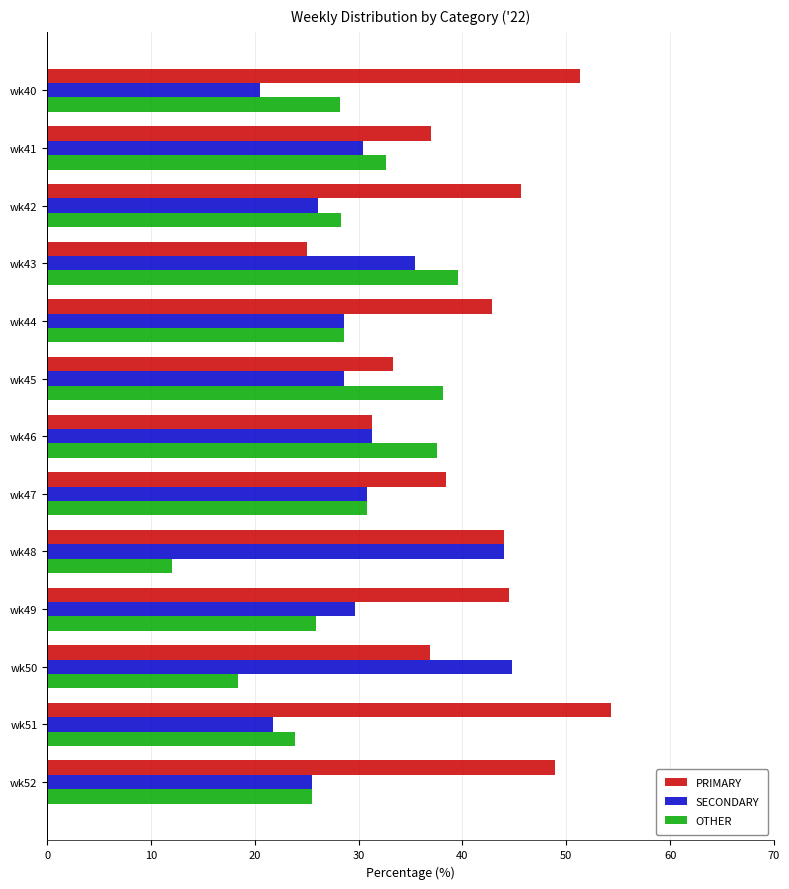

What is the maximum value for SECONDARY?

44.7